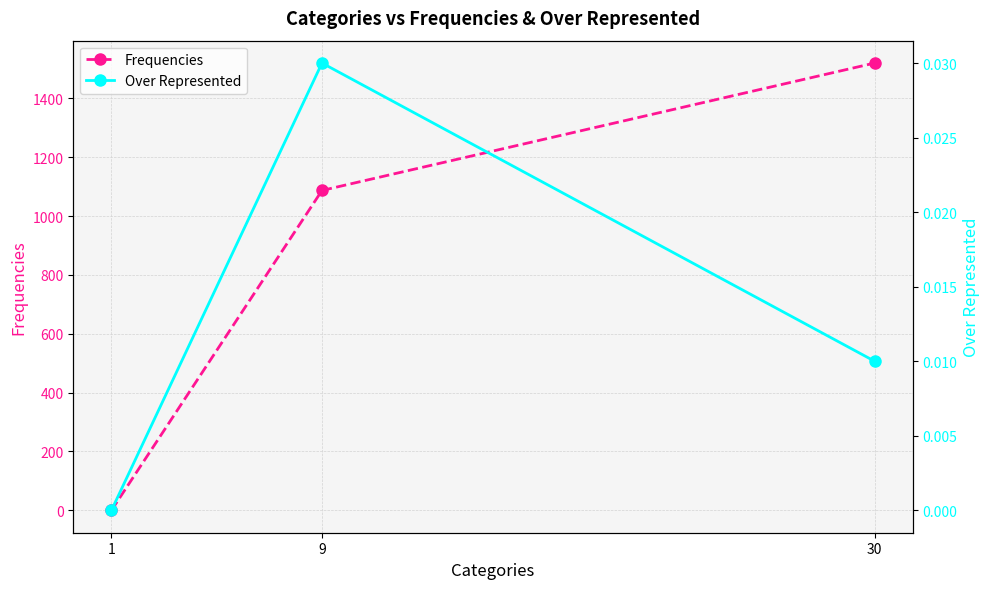

At which category does the chart reach its minimum across all series?

1